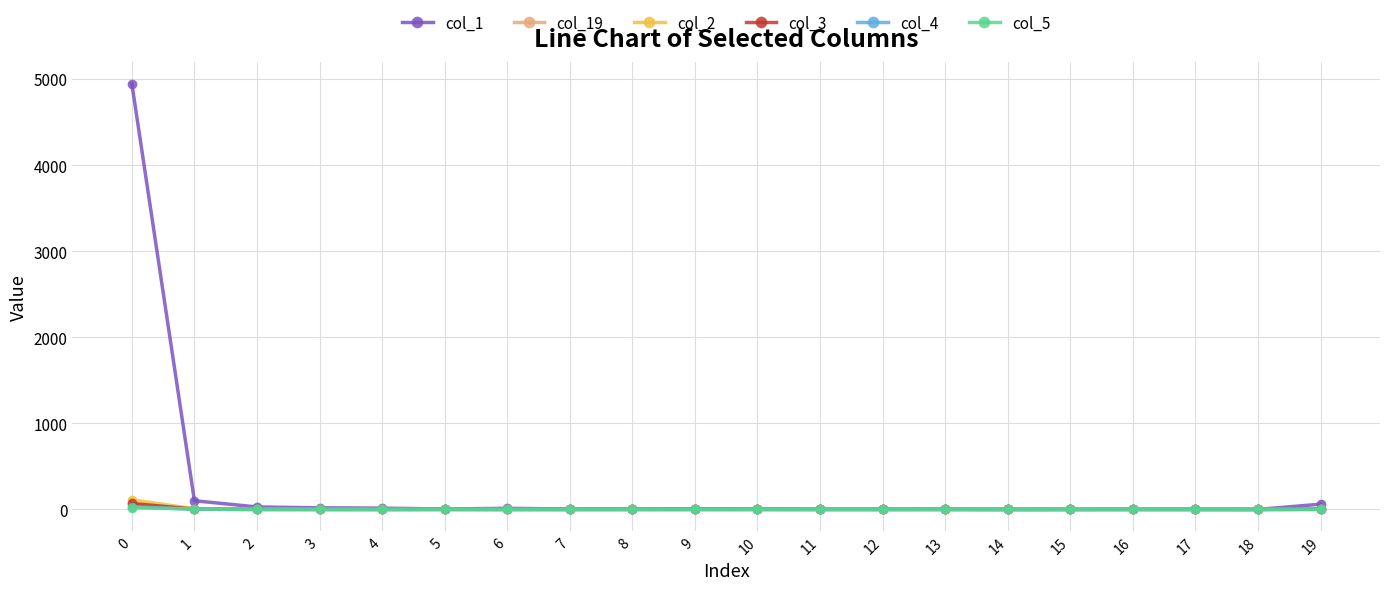

Is it true that col_1 equals 29 at 2?

True